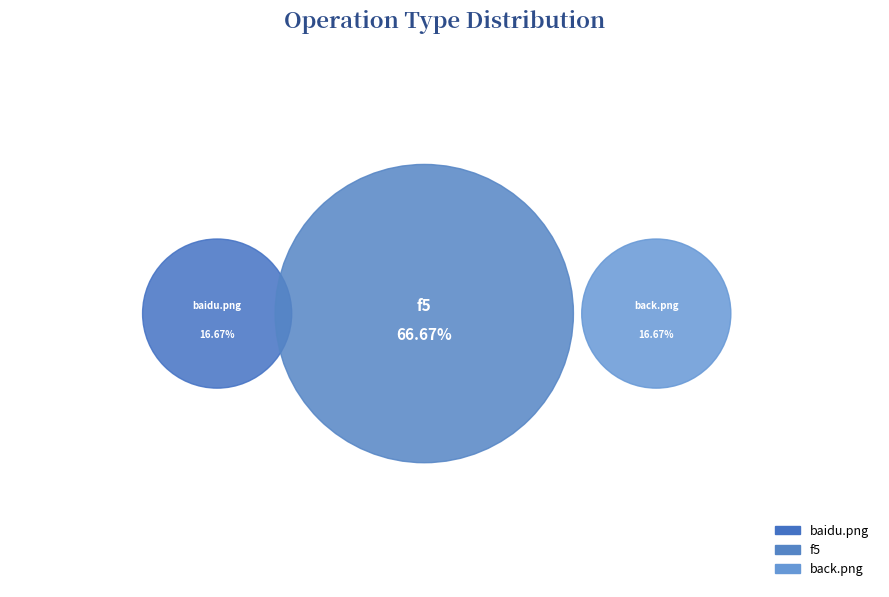

The back.png slice represents 28% of the pie. True or false?

False